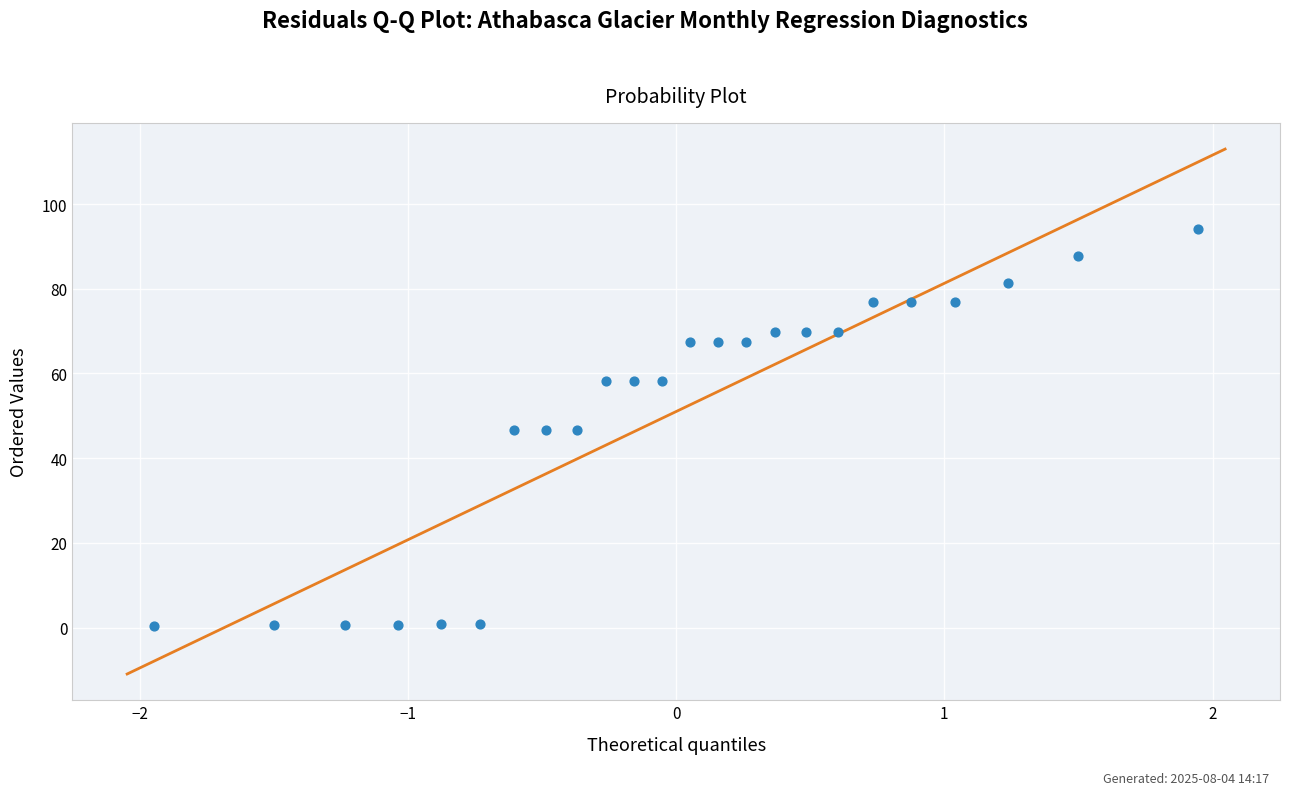

What is the range of X values (max minus min)?

3.9